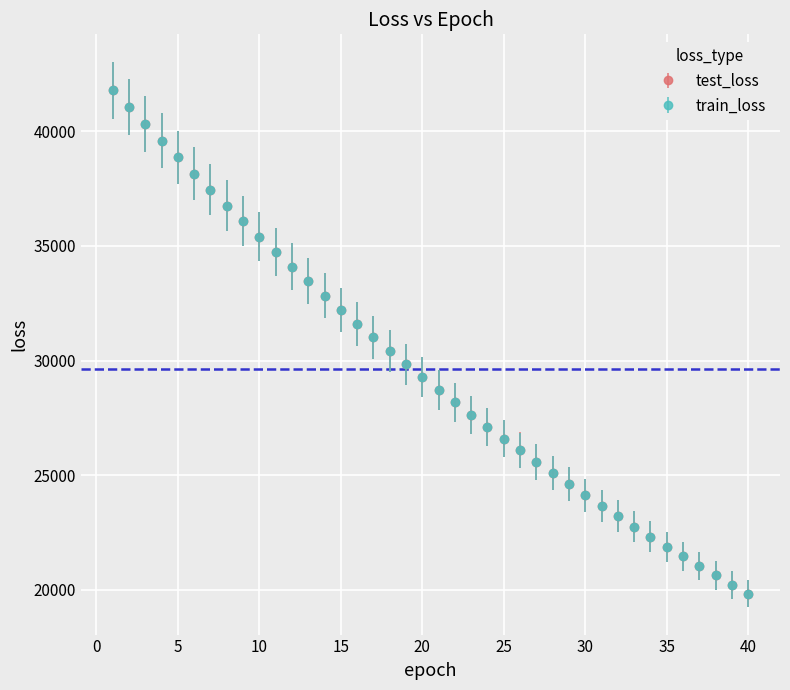

What is the value of the train_loss point at the 12th from the left?

34093.5